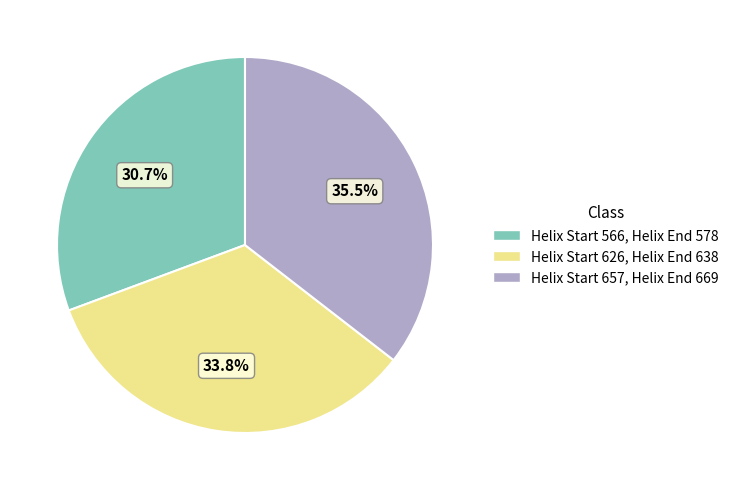

How many slices are in this pie chart?

3